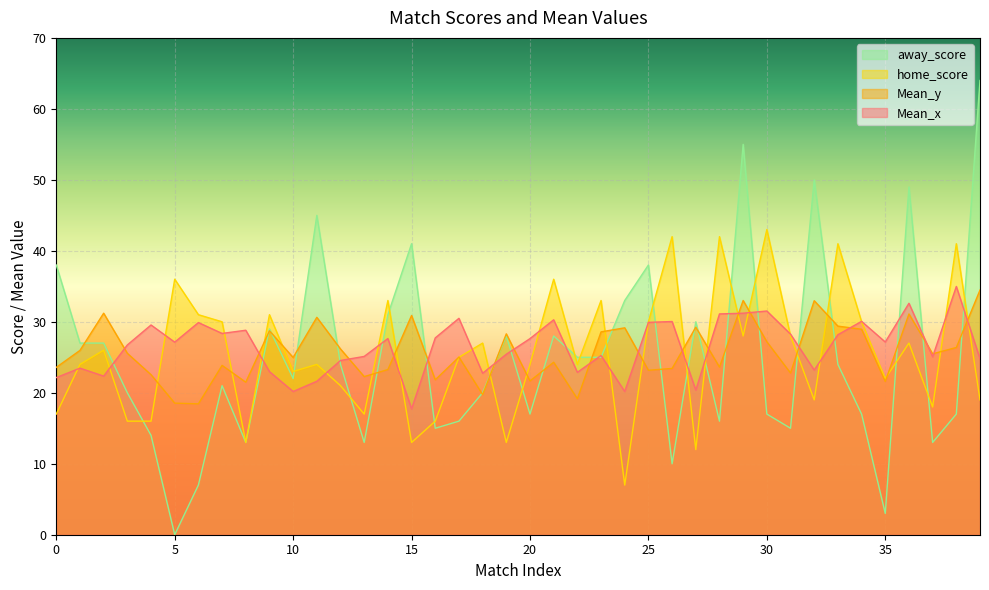

How many data points in away_score are above 24?

18